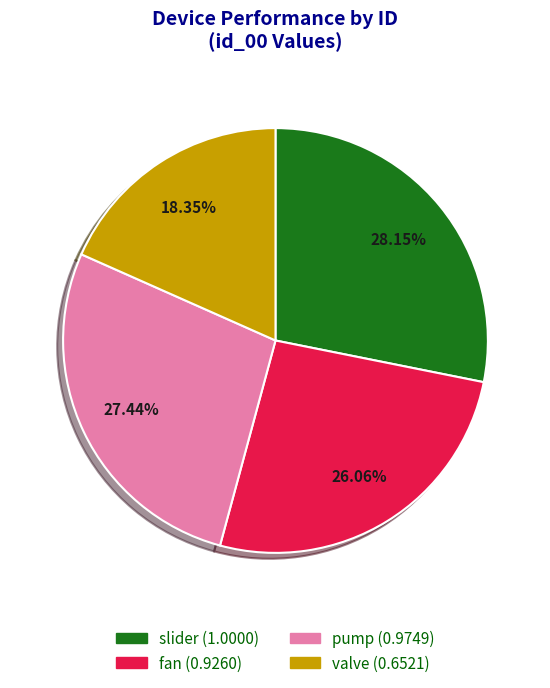

The slider slice represents 28% of the pie. True or false?

True